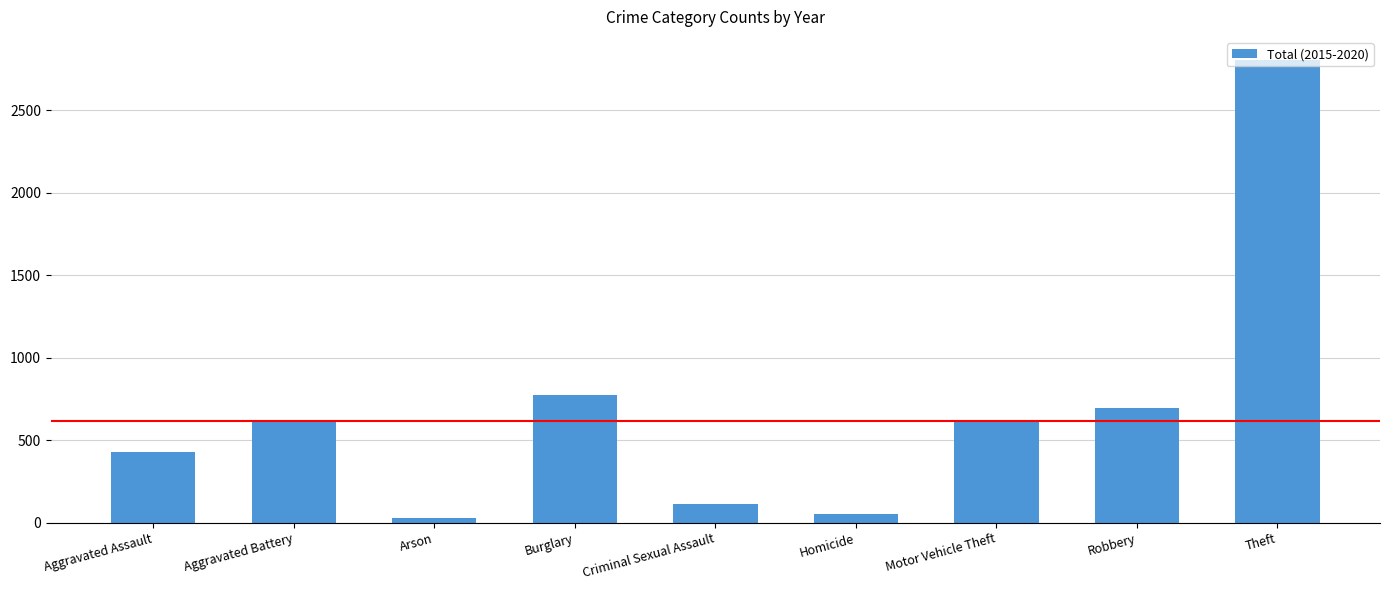

How many series are shown in this chart?

1